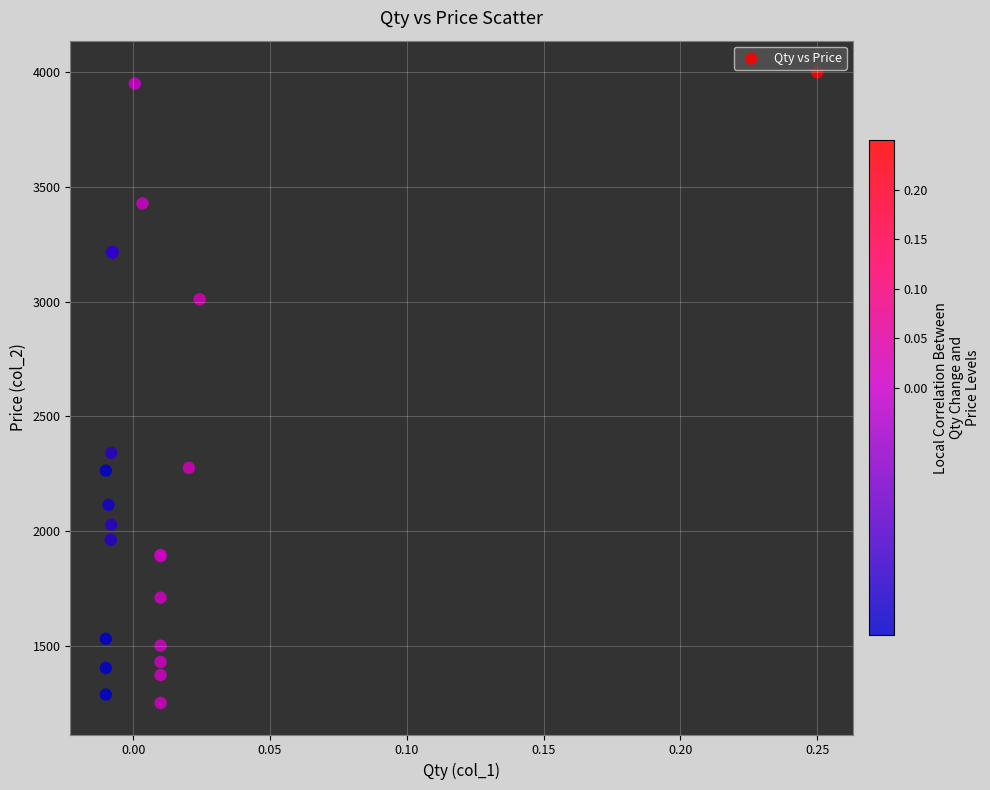

What Y value in the scatter plot is closest to 2625?

2340.0